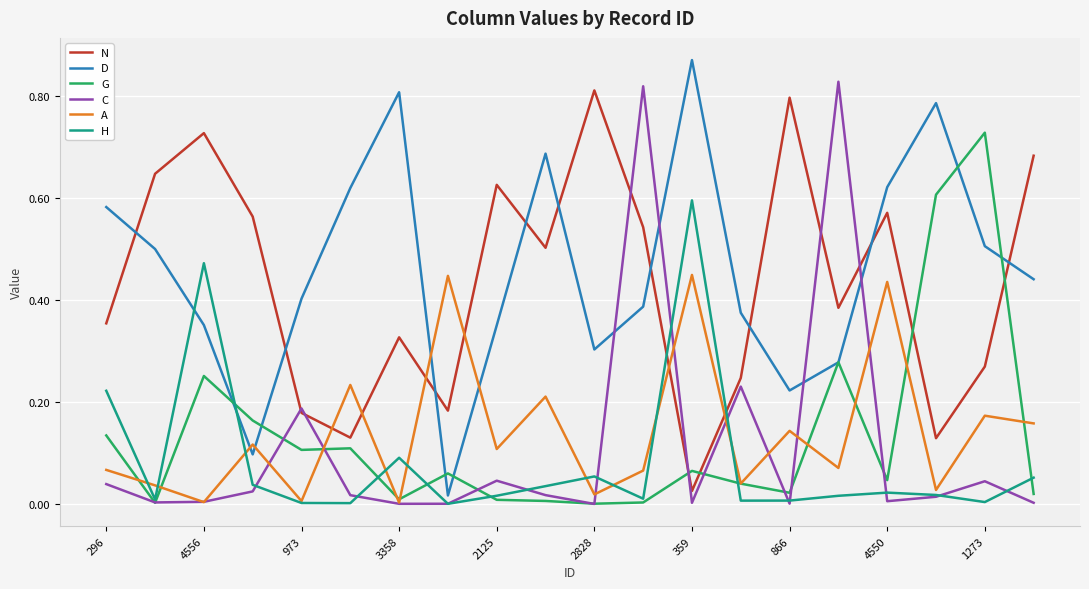

Which series has the largest range (max minus min)?

D